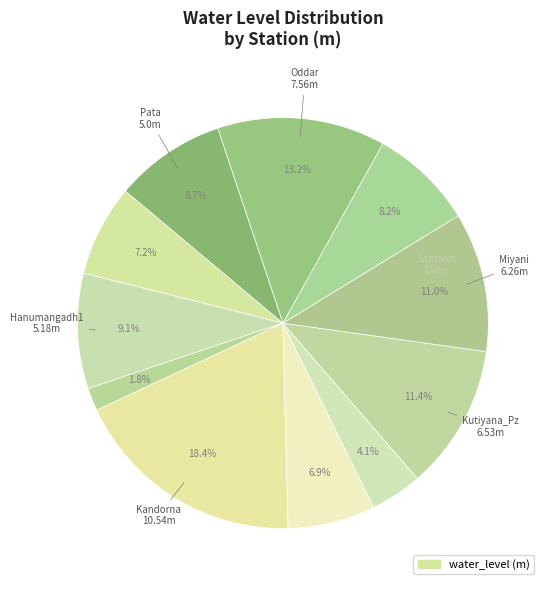

How many slices are in this pie chart?

11